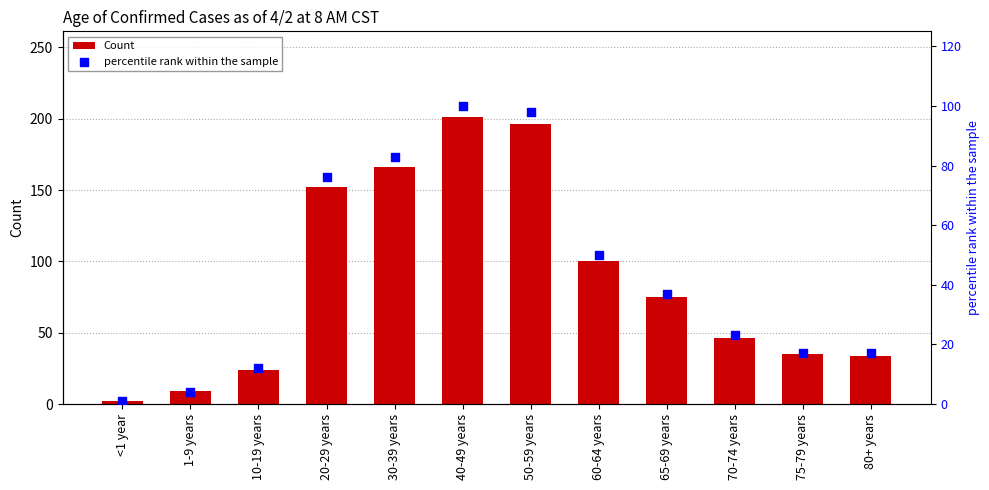

Which series reaches the minimum Y coordinate?

percentile rank within the sample